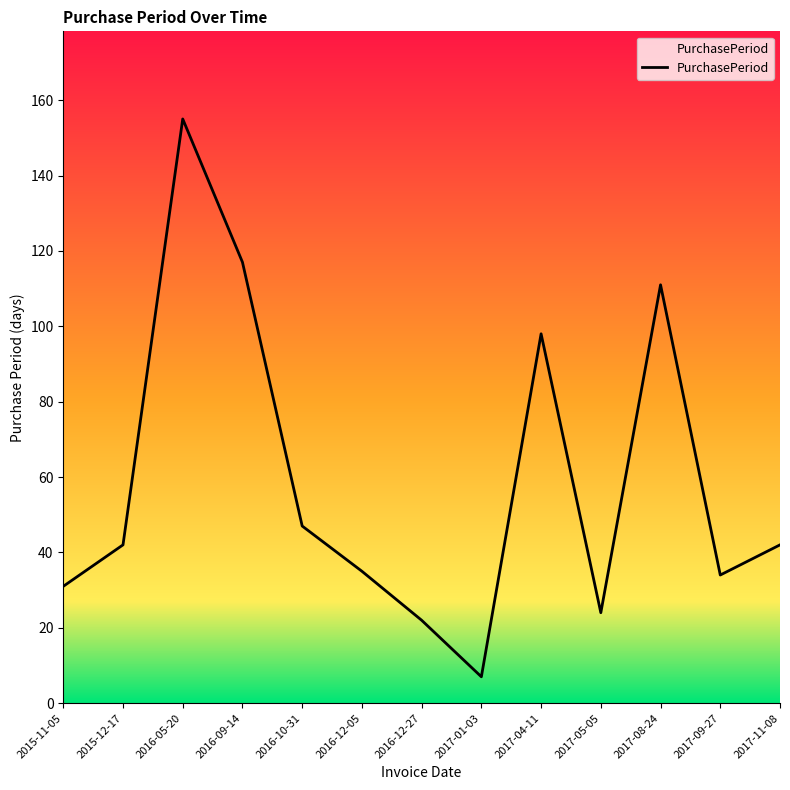

What position from the left is 2017-01-03?

8